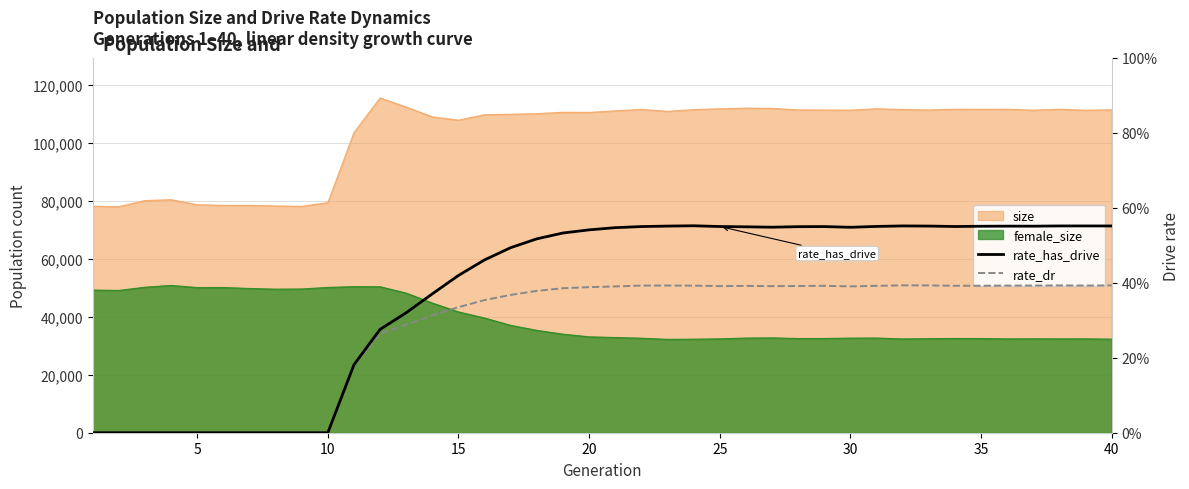

In rate_has_drive, how many points are higher than both neighbors (excluding endpoints)?

5